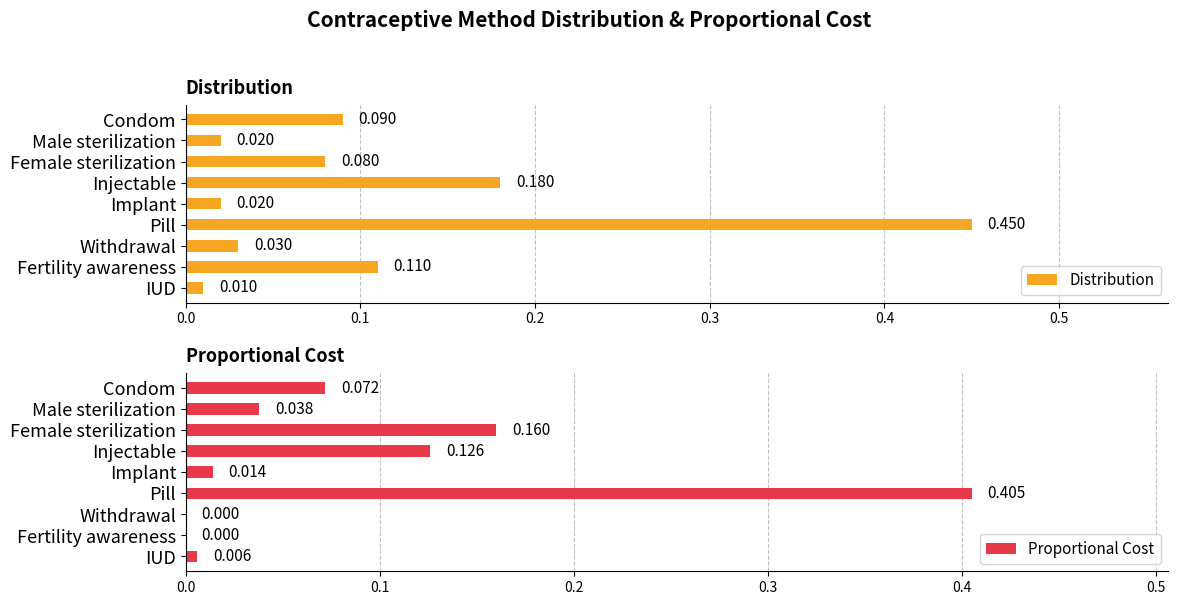

Which category has the lowest value in the Distribution series?

IUD